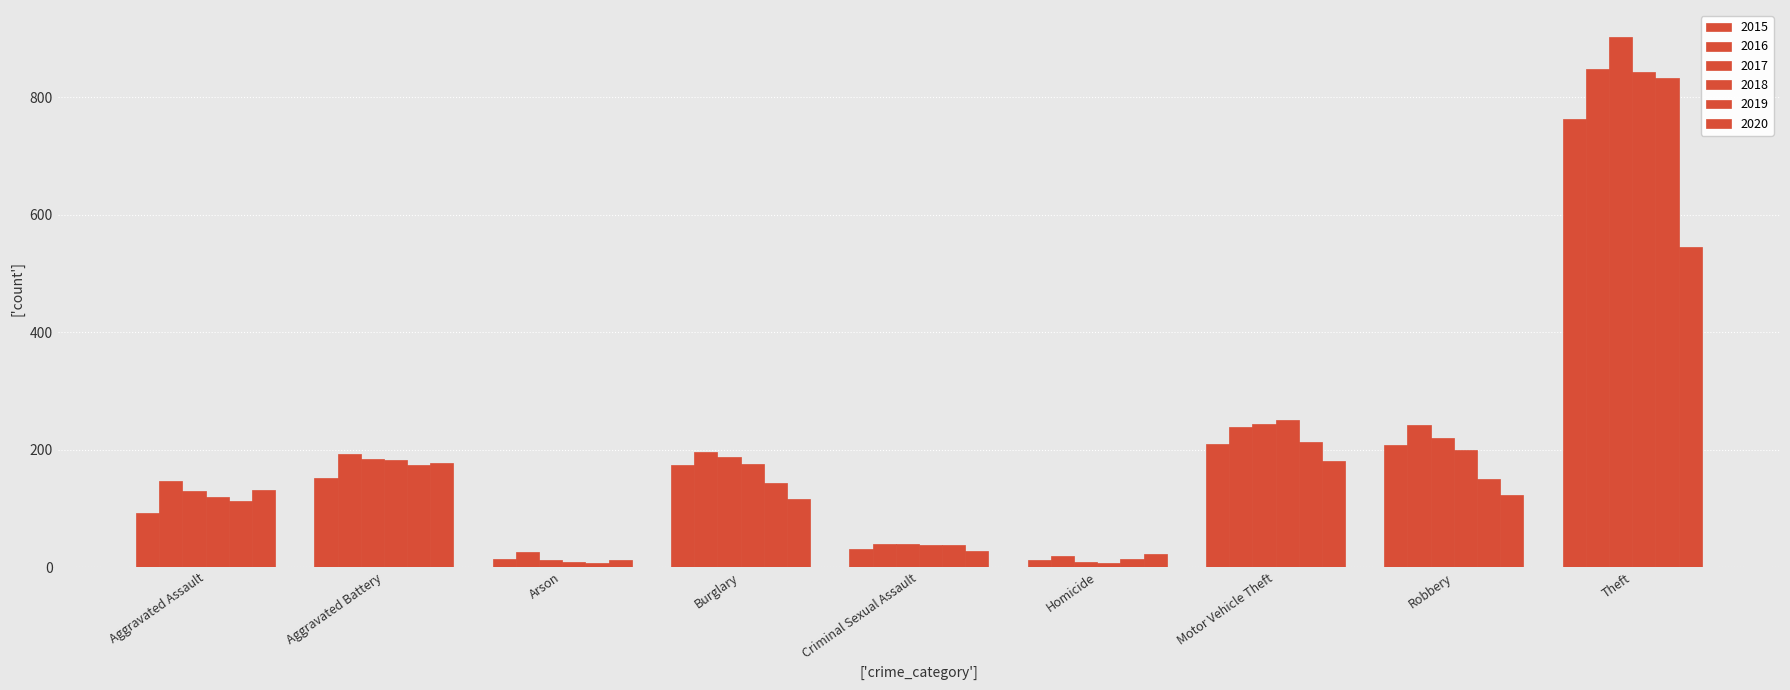

What is the sum of all 2015 values?

1652